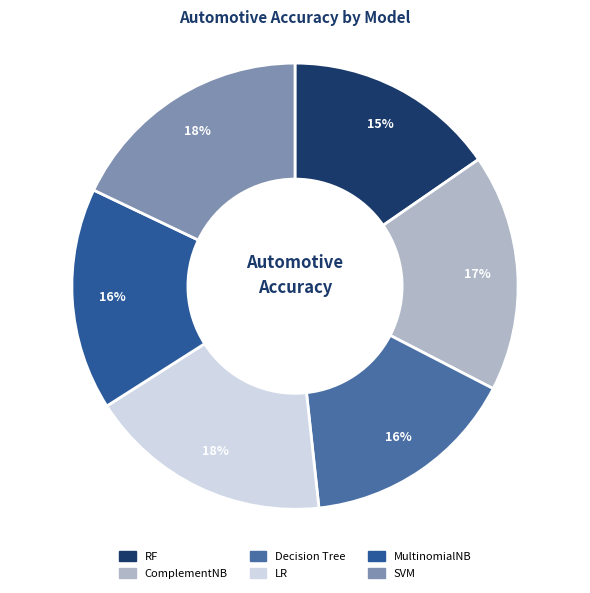

How many segments does this pie chart have?

6